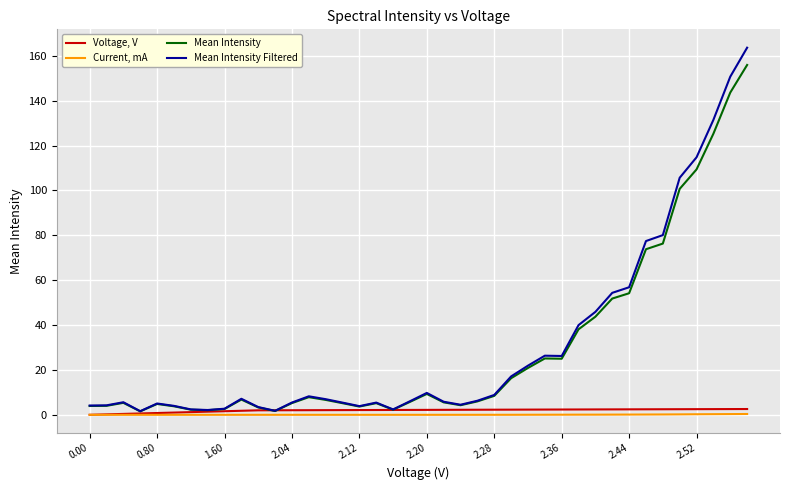

Which series has the largest range (max minus min)?

Mean Intensity Filtered